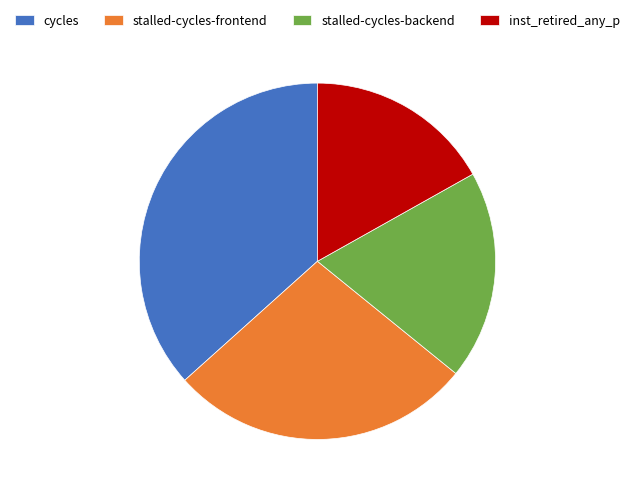

Between stalled-cycles-backend and stalled-cycles-frontend, which is larger?

stalled-cycles-frontend